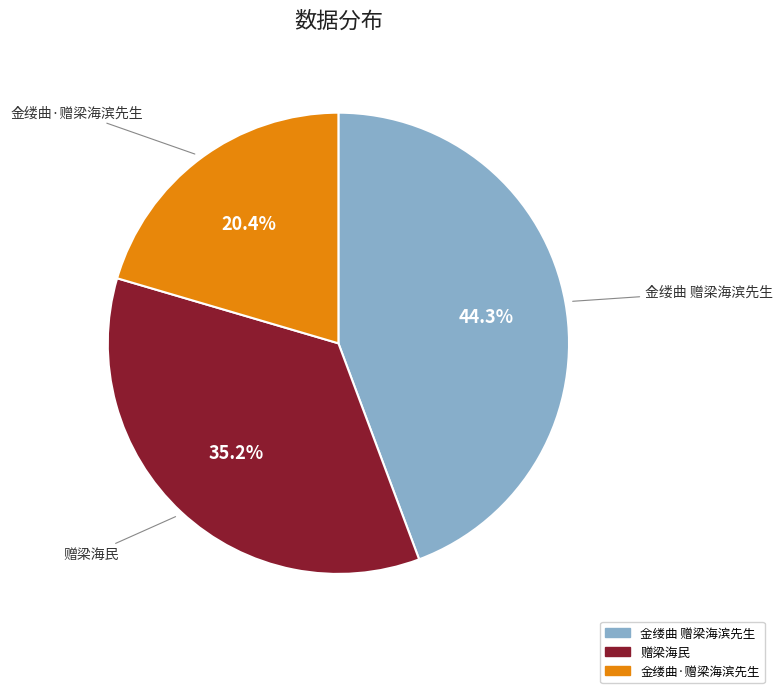

Which has a higher value, 金缕曲 赠梁海滨先生 or 金缕曲·赠梁海滨先生?

金缕曲 赠梁海滨先生